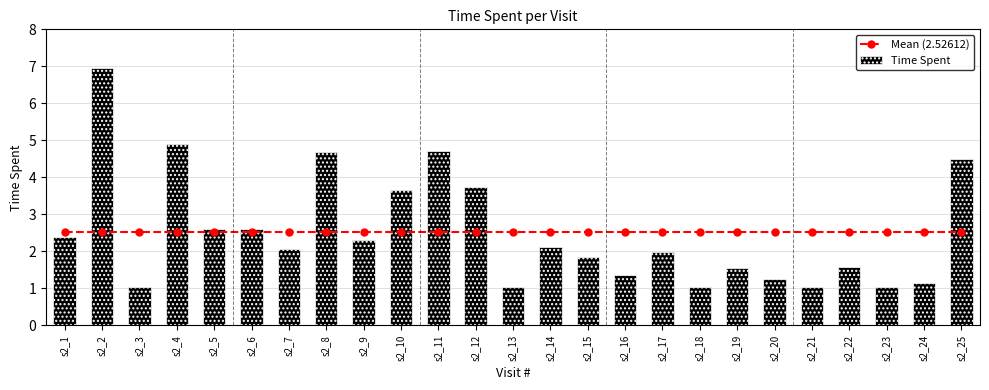

What is the smallest value displayed?

1.0